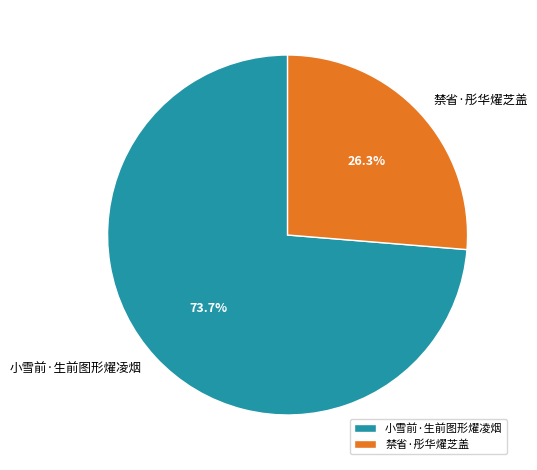

Between 禁省·彤华燿芝盖 and 小雪前·生前图形燿凌烟, which is larger?

小雪前·生前图形燿凌烟